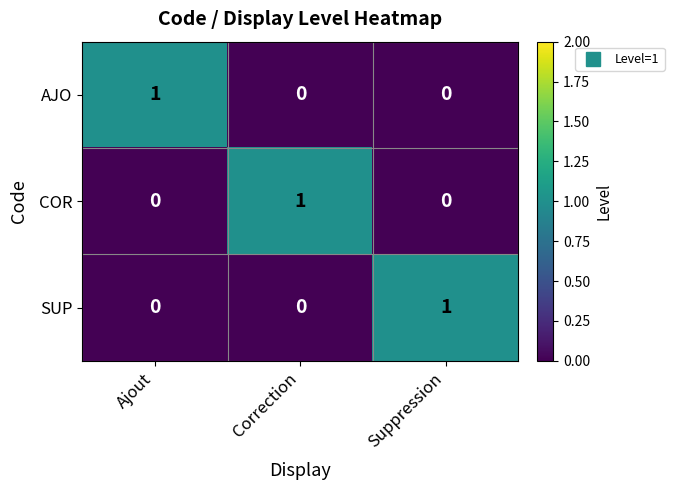

Reading right to left, transcribe all the data shown in this chart.

AJO: 0	0	1
COR: 0	1	0
SUP: 1	0	0